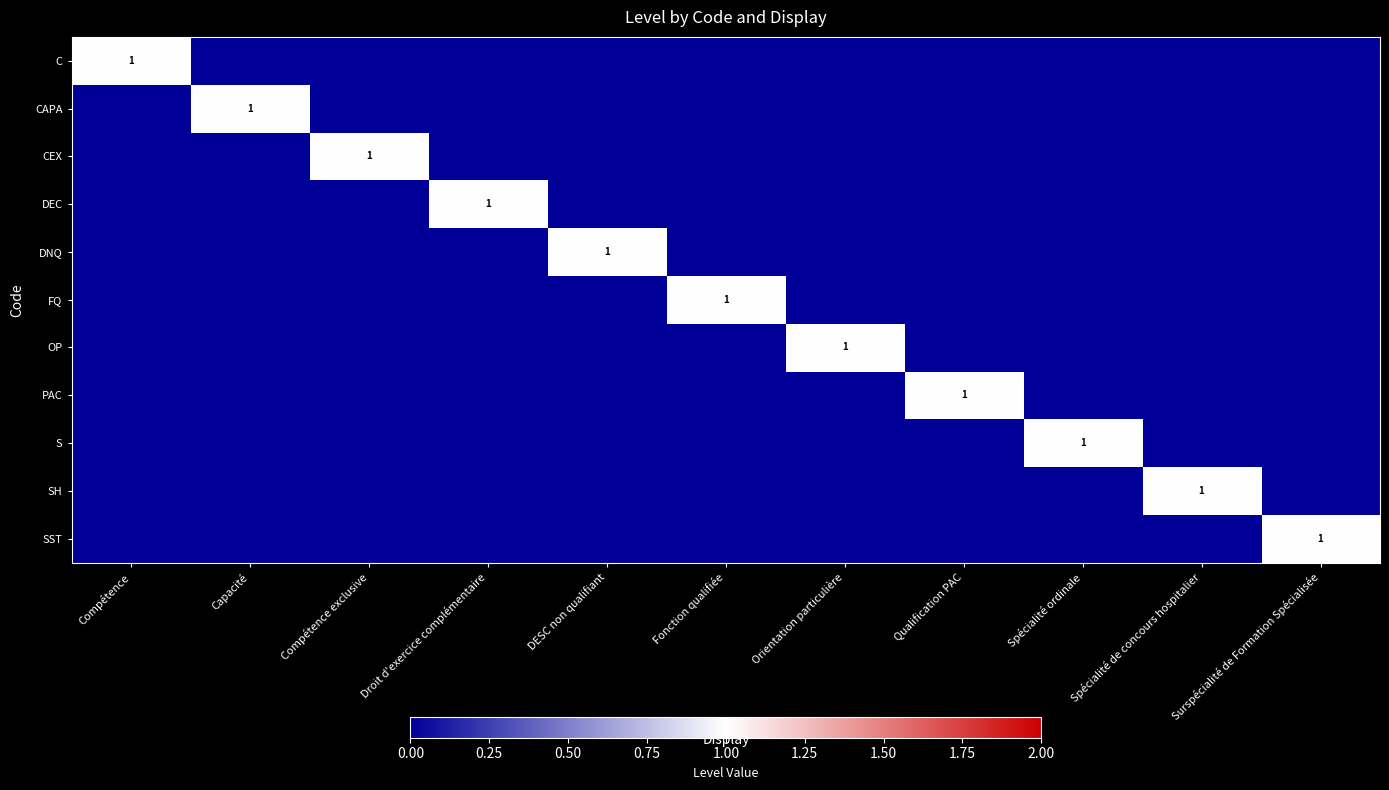

The value of CAPA at Capacité is 1. True or false?

True